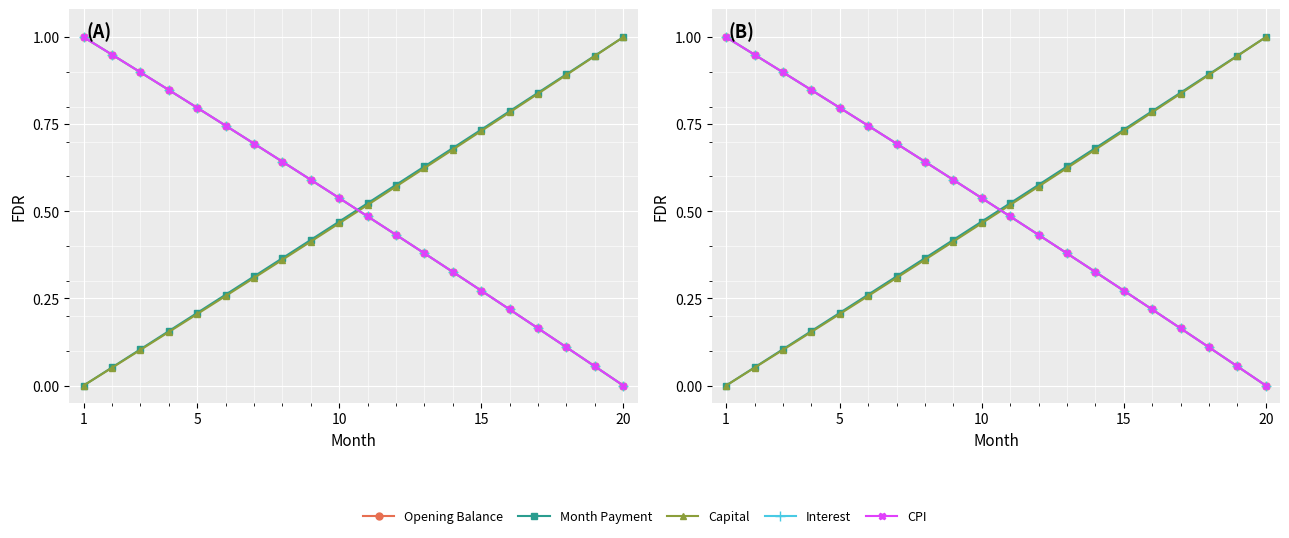

What is the value of the Opening Balance point at the 9th from the left?

0.6